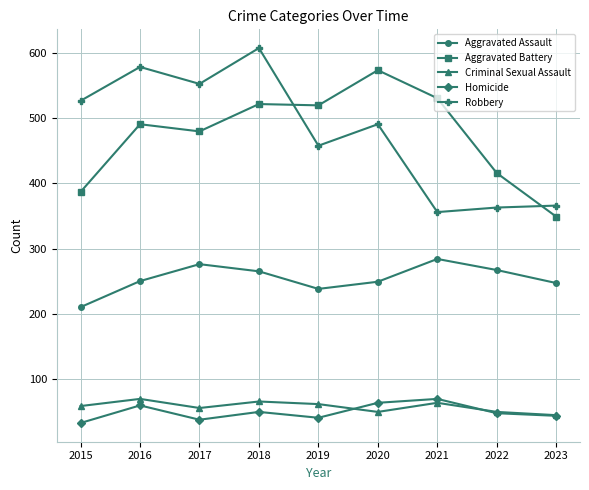

At which category does Robbery reach its first local peak?

2016